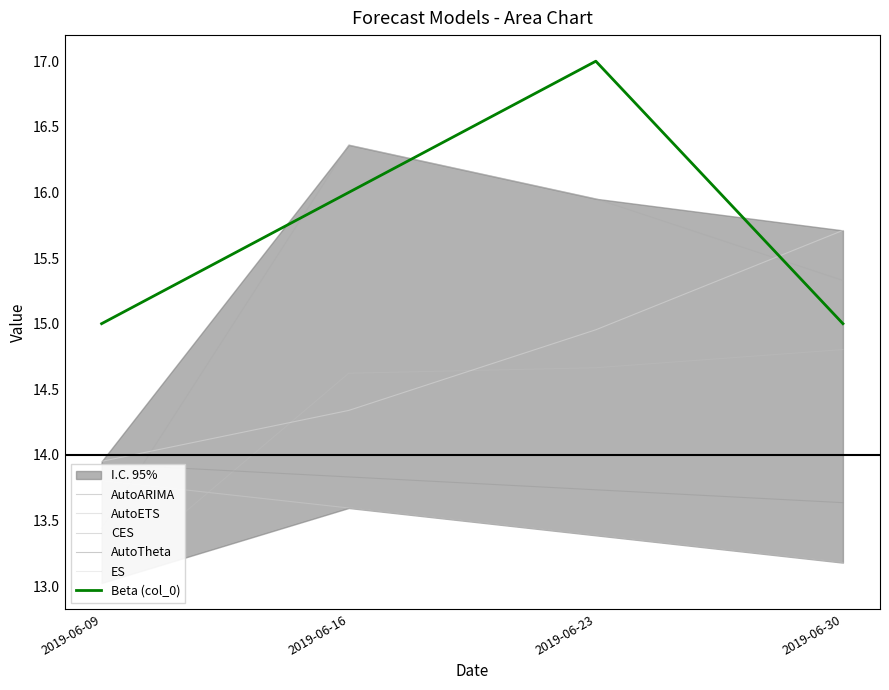

Reading left to right, extract all data points from this chart.

AutoARIMA: 2019-06-09=13.4	2019-06-16=16.4	2019-06-23=16.0	2019-06-30=15.3
AutoETS: 2019-06-09=13.8	2019-06-16=13.6	2019-06-23=13.4	2019-06-30=13.2
CES: 2019-06-09=13.0	2019-06-16=14.6	2019-06-23=14.7	2019-06-30=14.8
AutoTheta: 2019-06-09=13.9	2019-06-16=13.8	2019-06-23=13.7	2019-06-30=13.6
ES: 2019-06-09=14.0	2019-06-16=14.3	2019-06-23=15.0	2019-06-30=15.7
Beta (col_0): 2019-06-09=15.0	2019-06-16=16.0	2019-06-23=17.0	2019-06-30=15.0